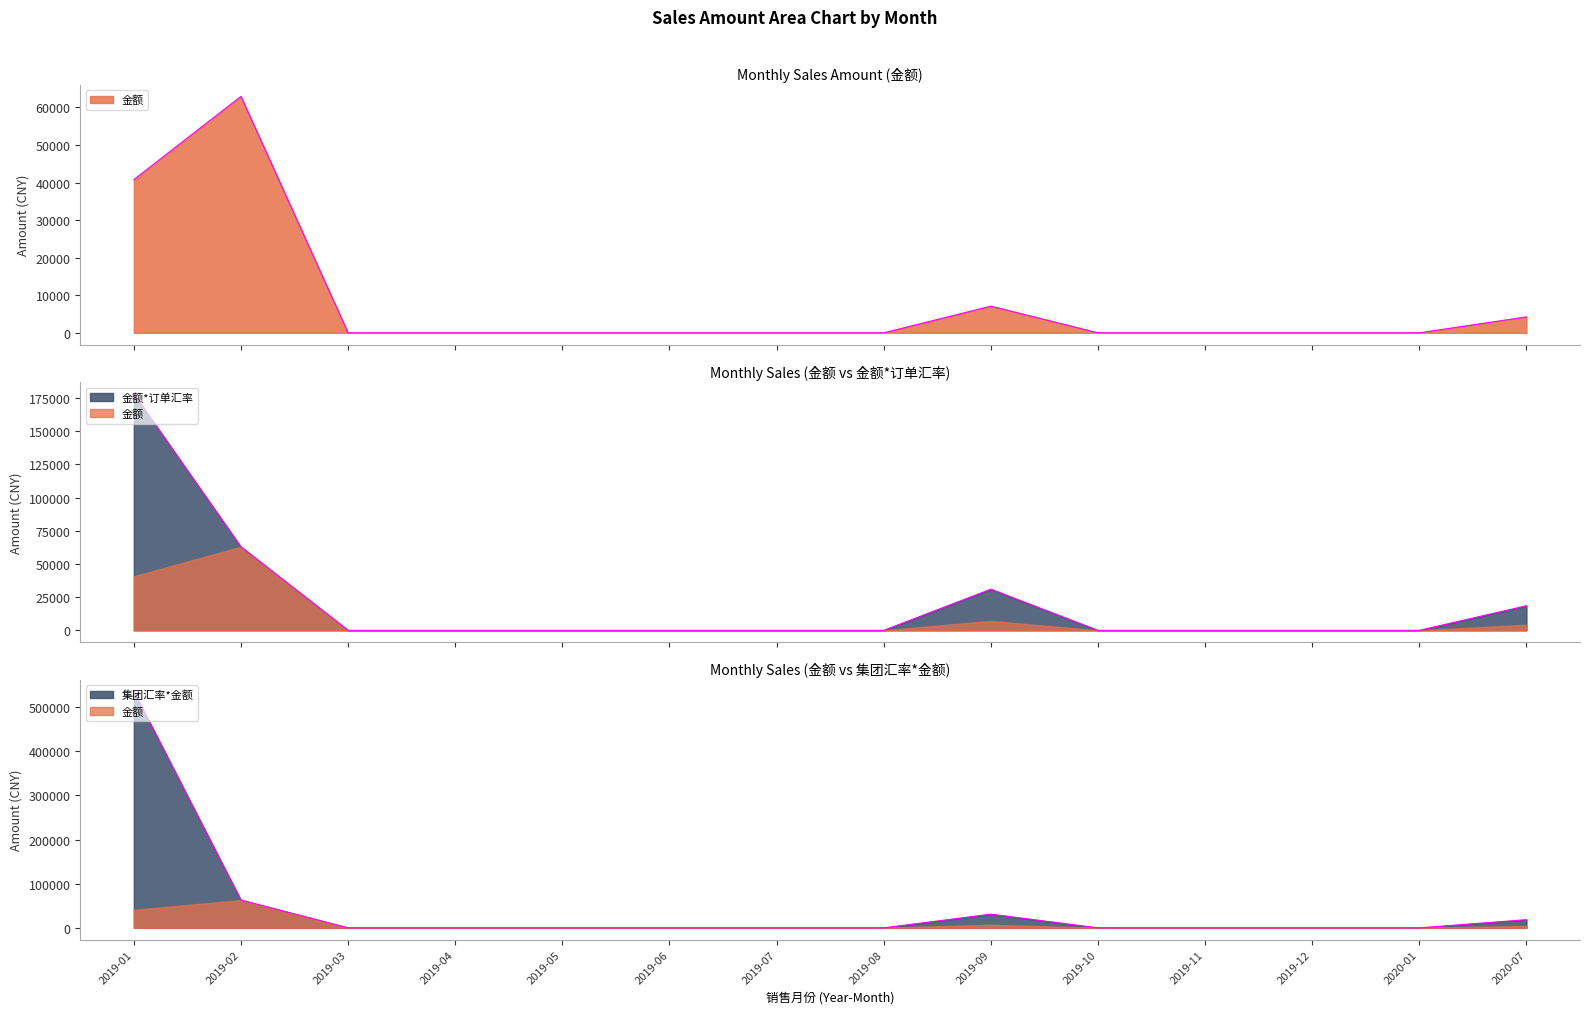

True or false: 金额 and 金额*订单汇率 cross at least once.

False